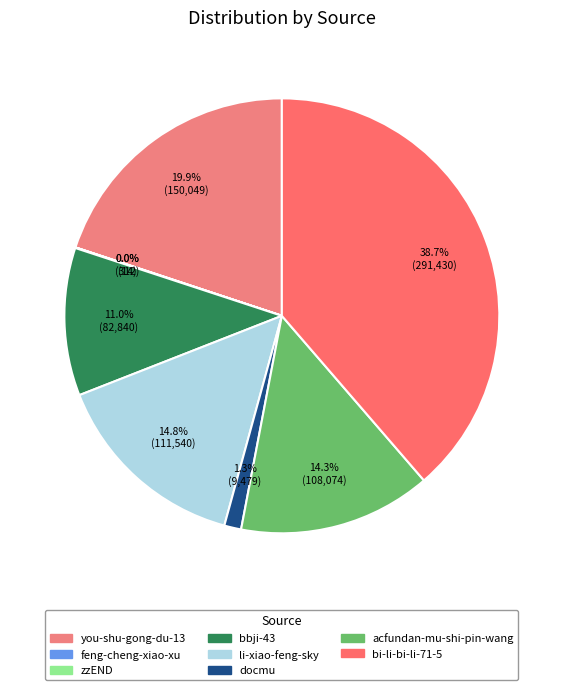

The you-shu-gong-du-13 slice represents 30% of the pie. True or false?

False